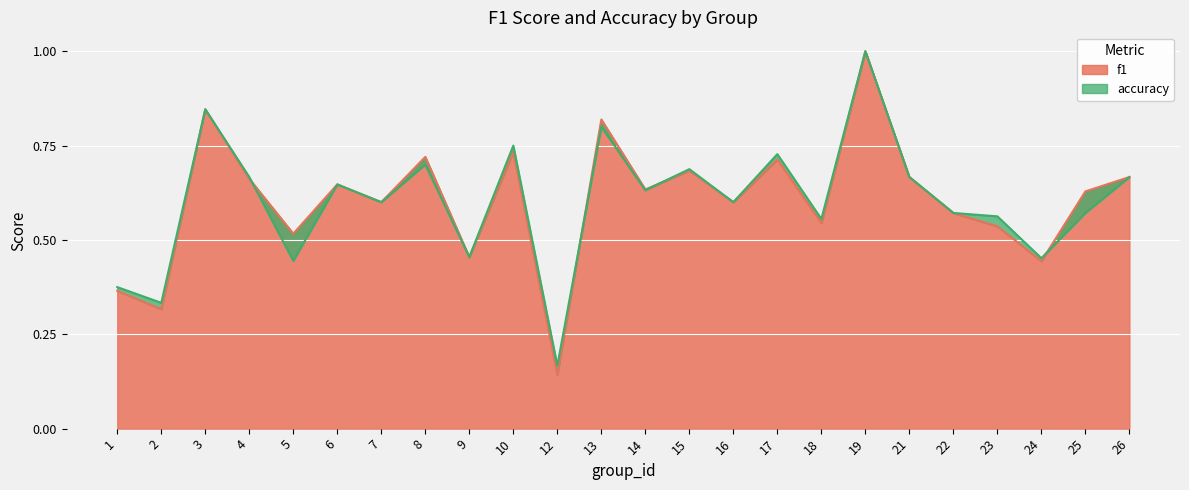

True or false: accuracy and f1 cross at least once.

True